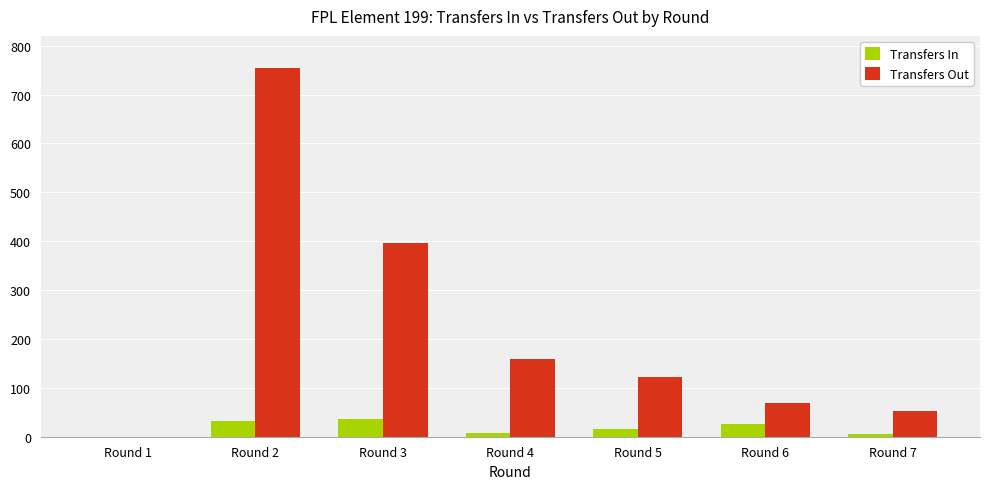

How many positive values does the Transfers In series have?

6